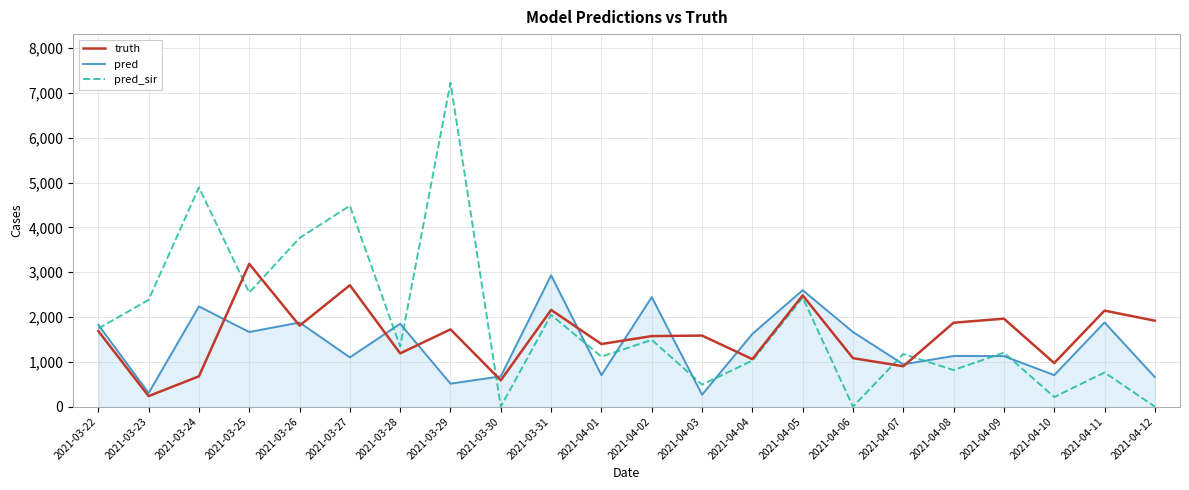

Where is the first local minimum for truth?

2021-03-23